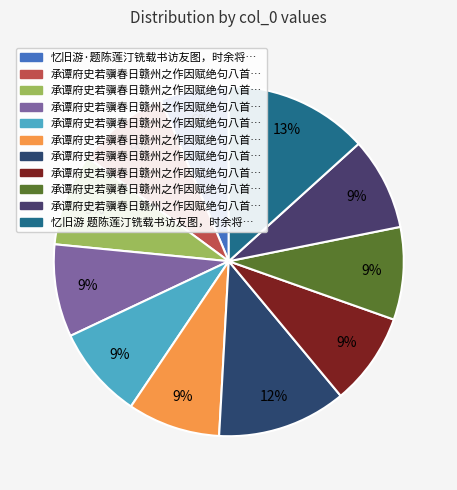

How many slices are in this pie chart?

11